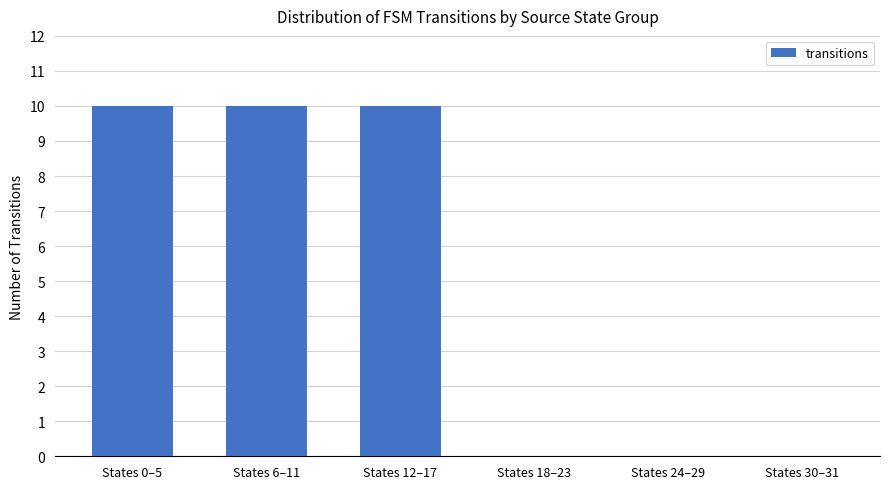

Is it true that the value at States 12–17 is 14?

False